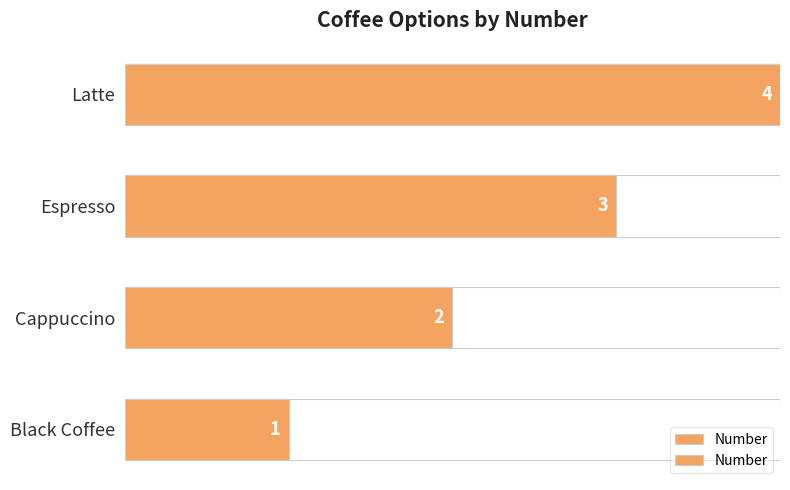

Does the chart contain stacked bars?

No